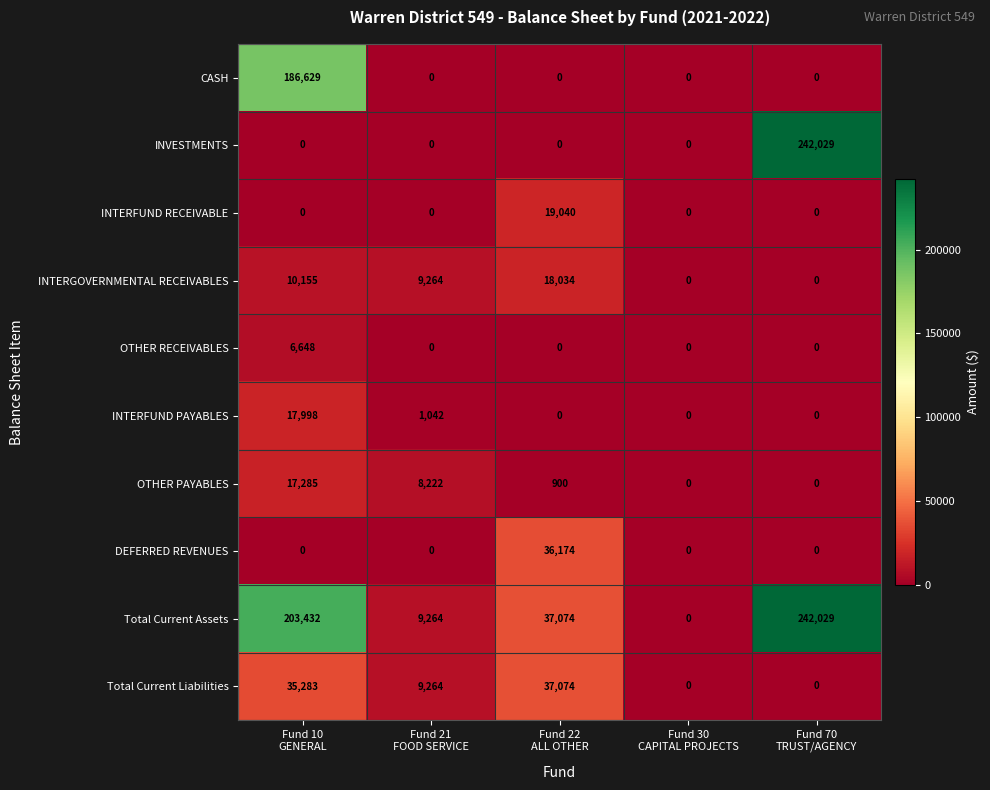

What is the maximum value for INTERFUND PAYABLES?

17998